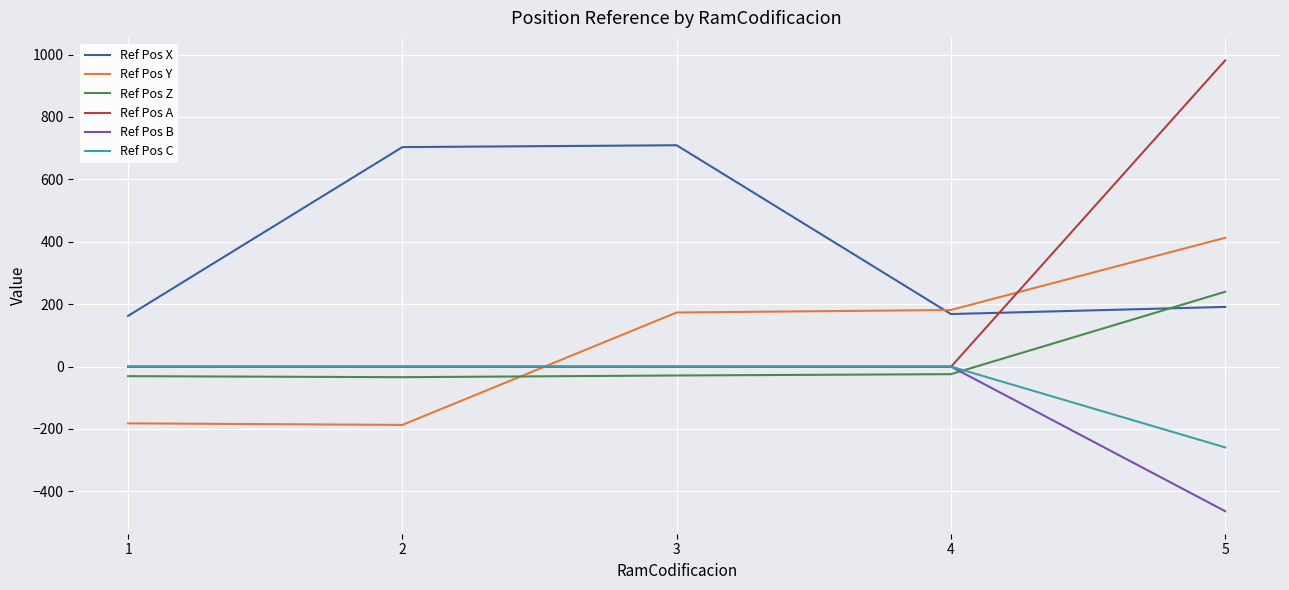

The value of Ref Pos Y at 2 is -187.2. True or false?

True